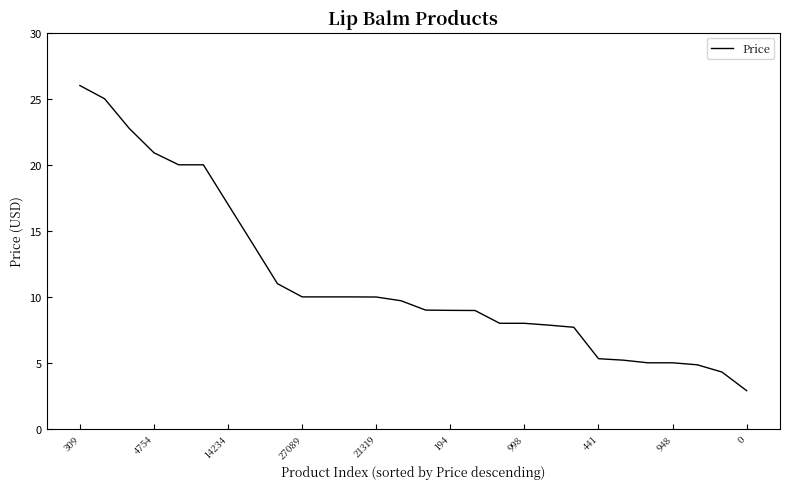

What is the smallest value displayed?

2.9